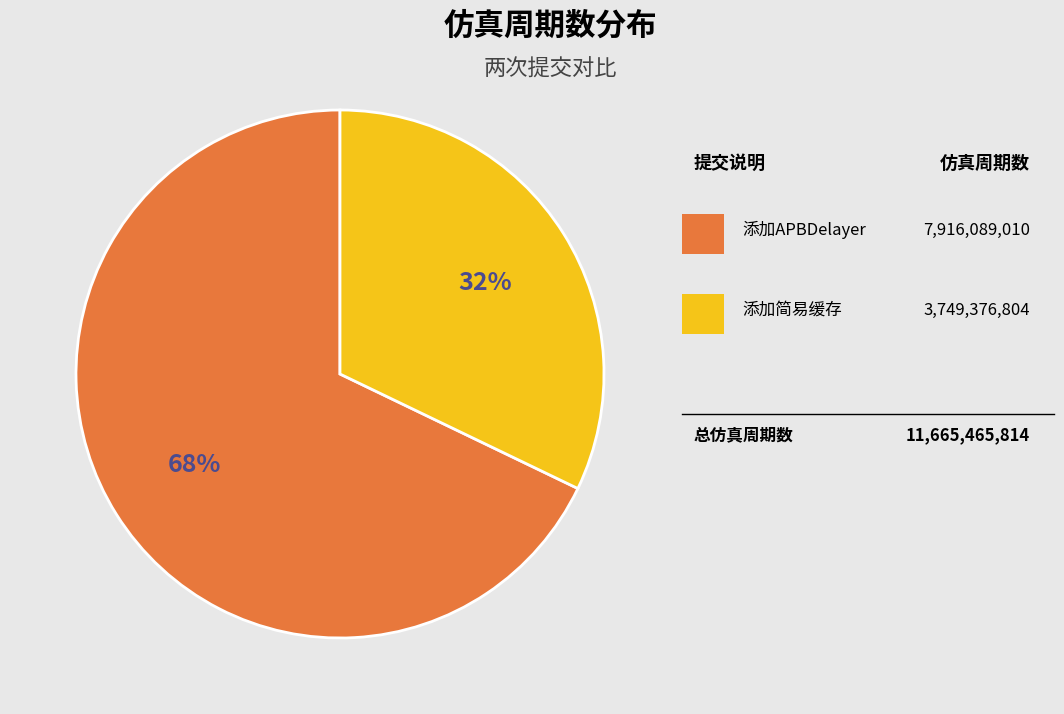

Count the number of slices in the pie.

2